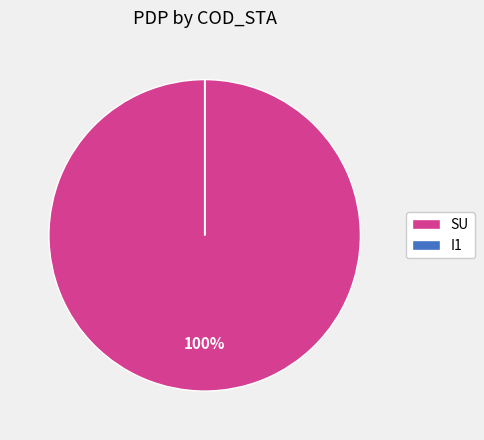

What is the largest slice in the pie chart?

SU